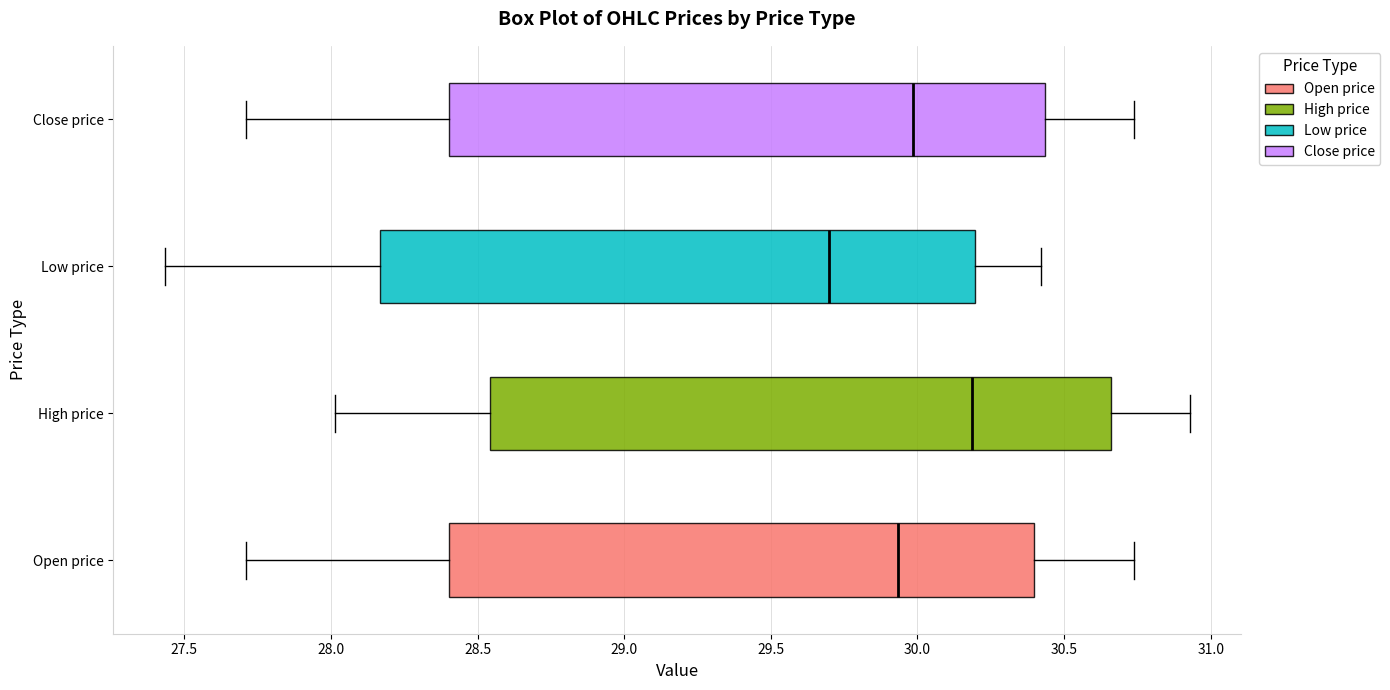

Where does the right whisker of the box for Low price end on the x-axis? The values are not printed on the chart, so give them approximately, as read against the axis.

30.40